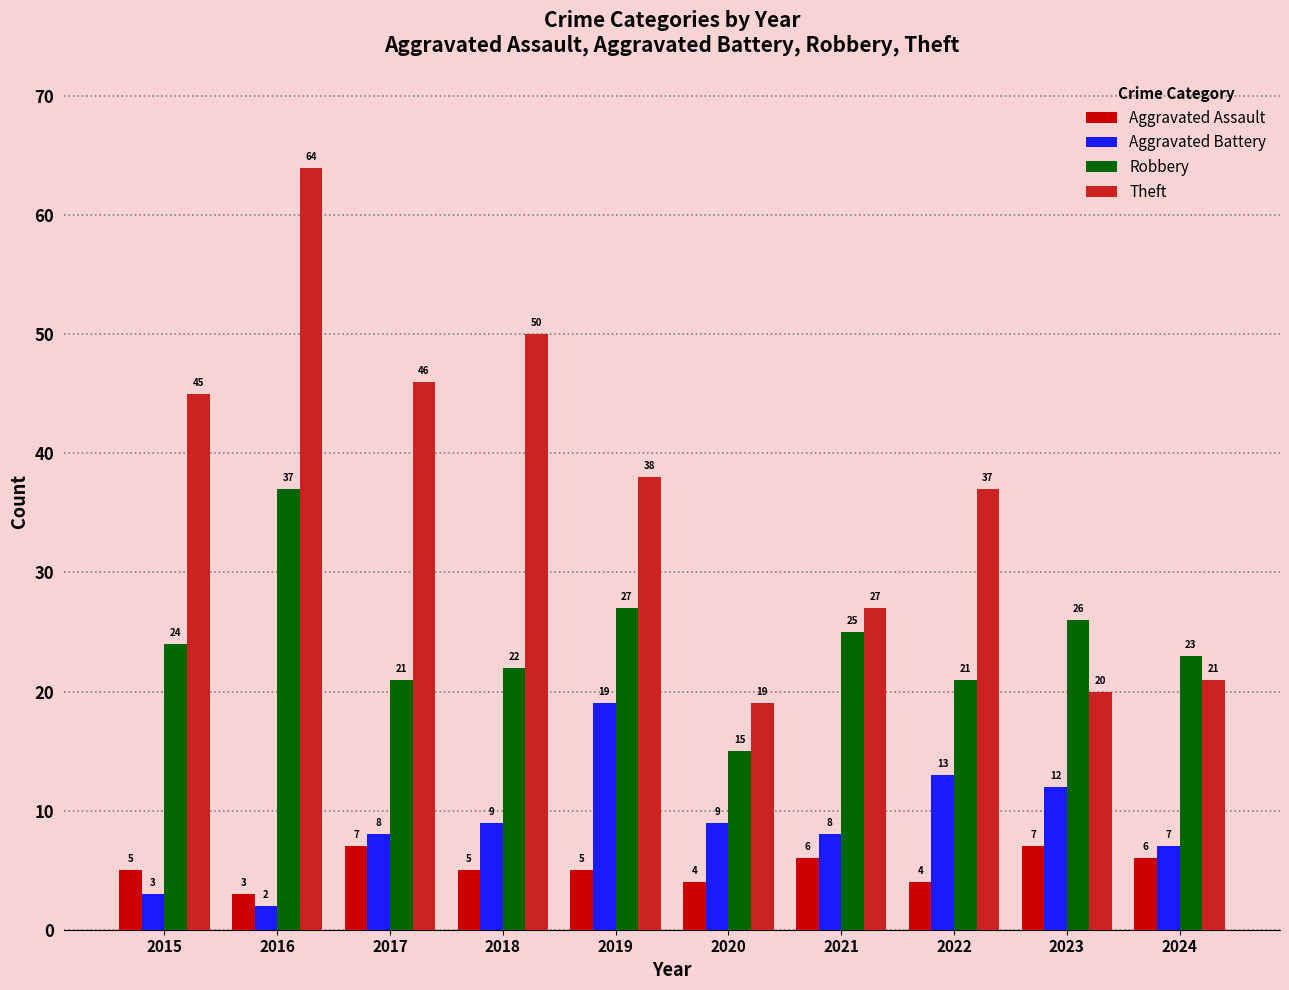

The Robbery series shows 14 at 2018. True or false?

False